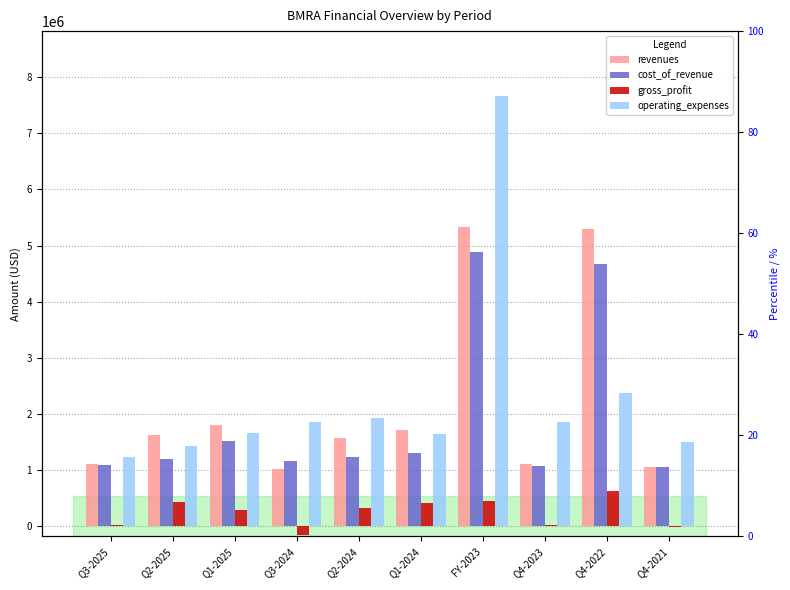

Which category has the lowest value across all series?

Q3-2024